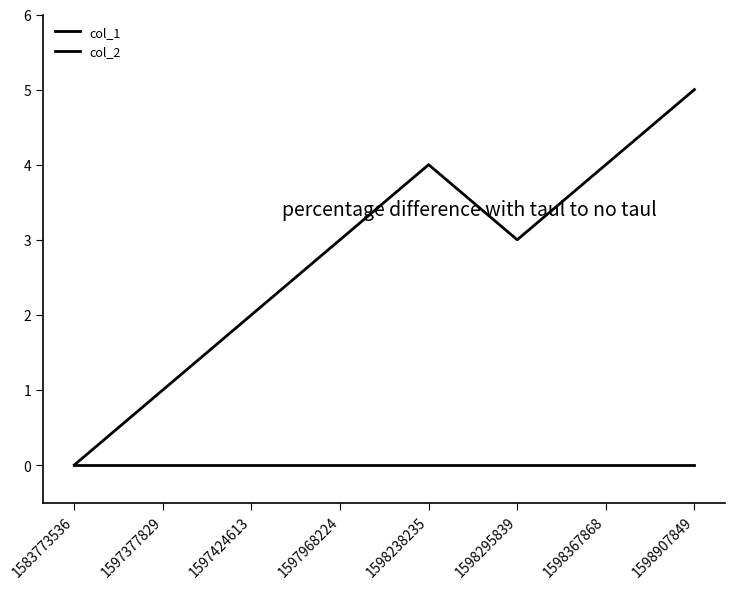

How many lines are shown in the chart?

2